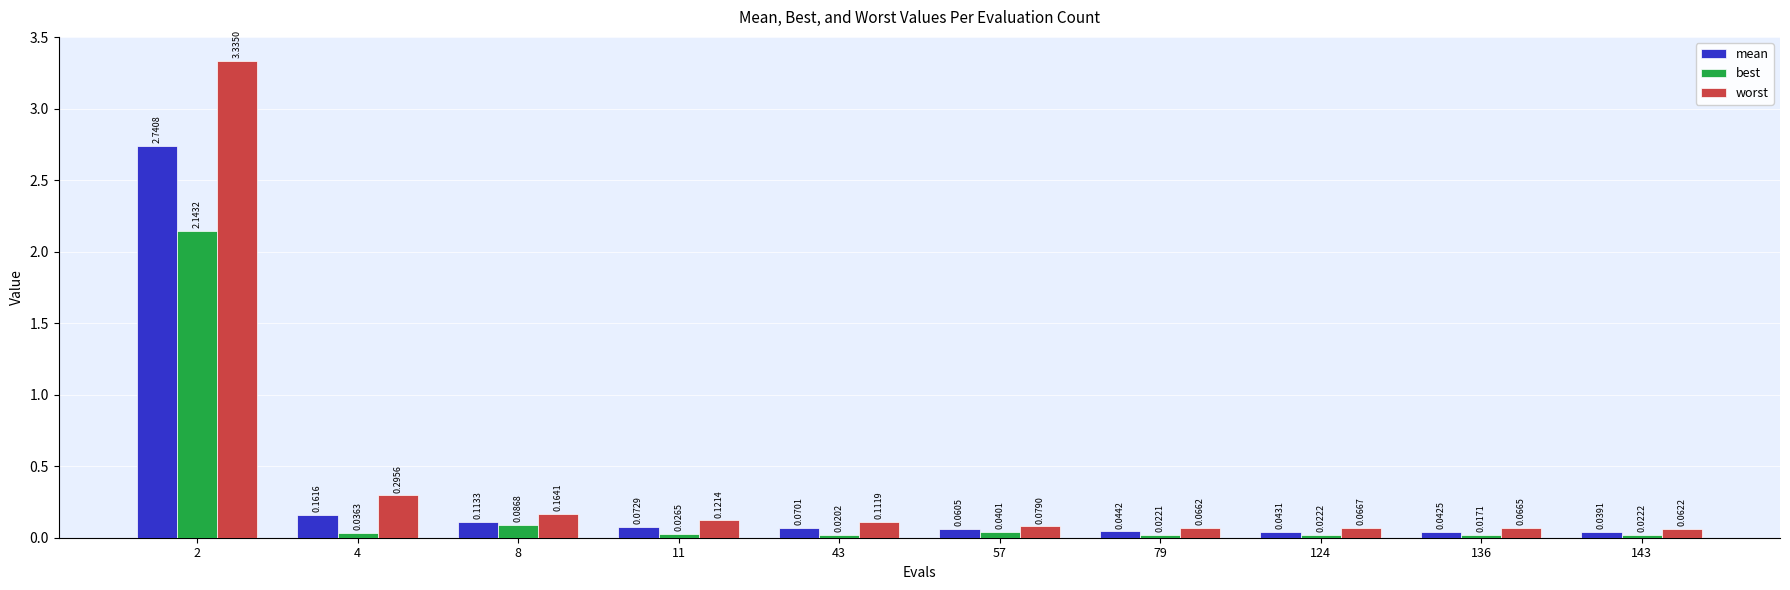

Which series has the largest total across all categories?

worst